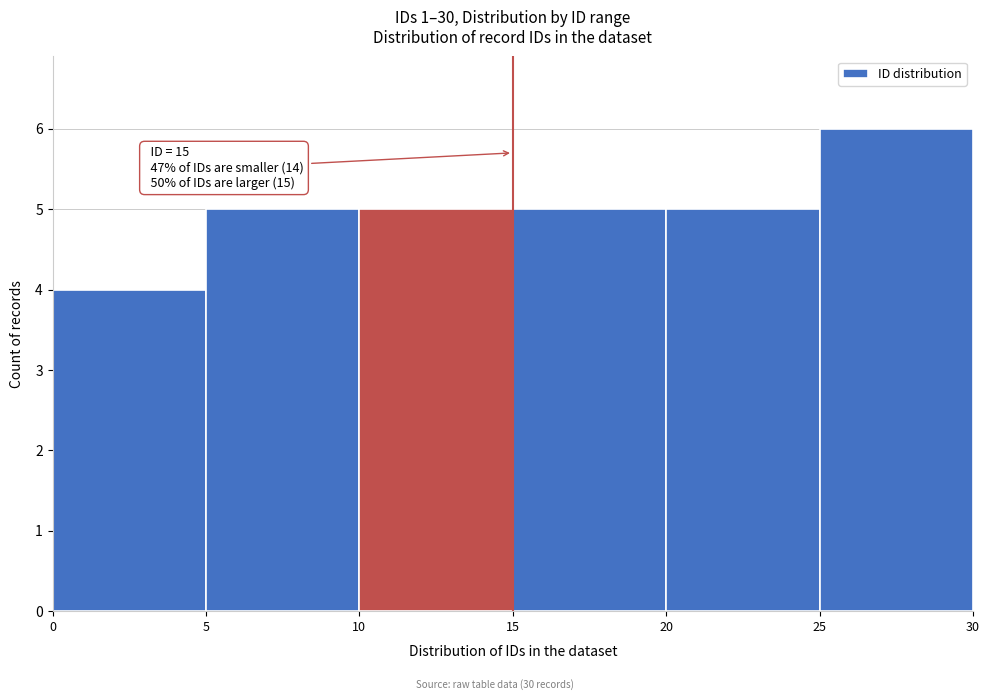

Which range on the x-axis has the tallest bar?

25 to 30